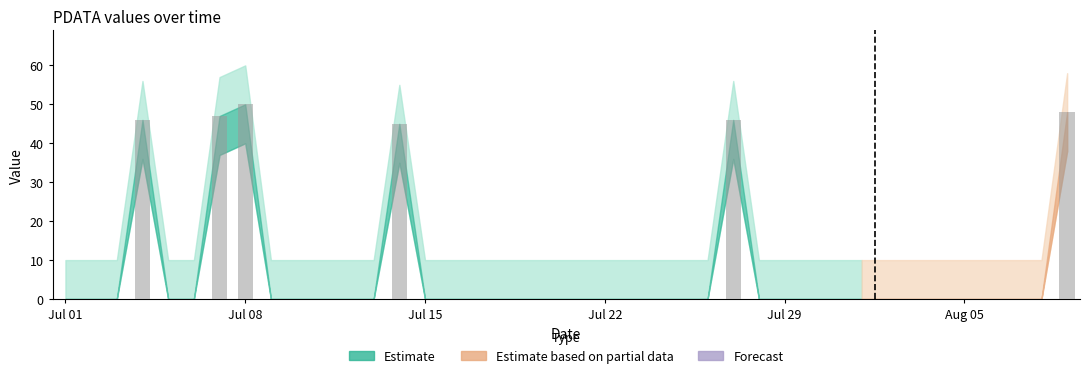

What is the greatest value displayed?

50